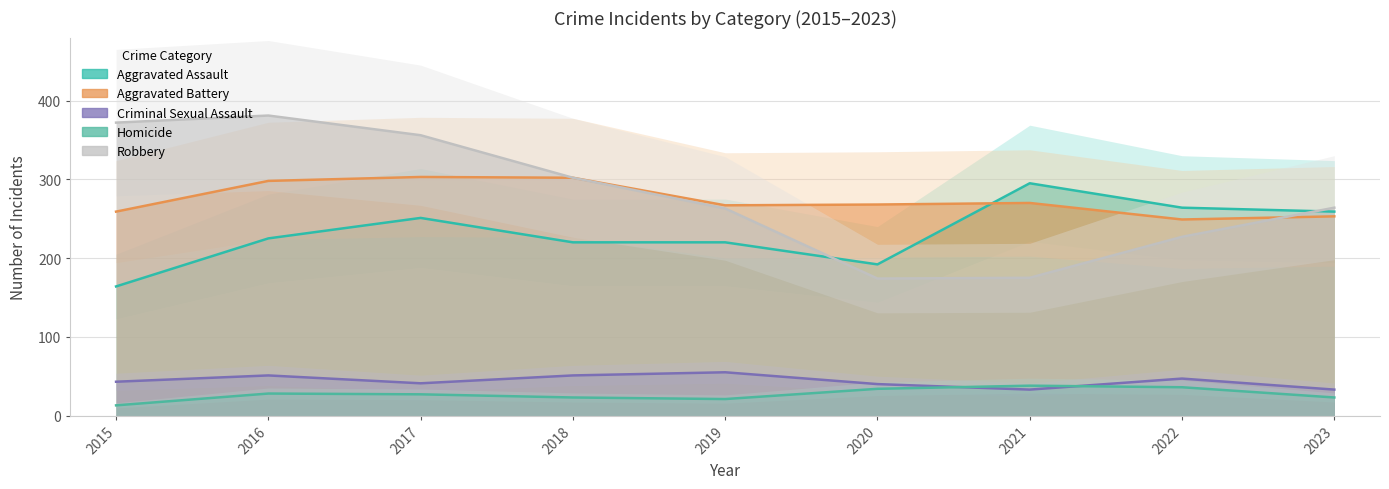

At how many categories does at least one series exceed 116?

9